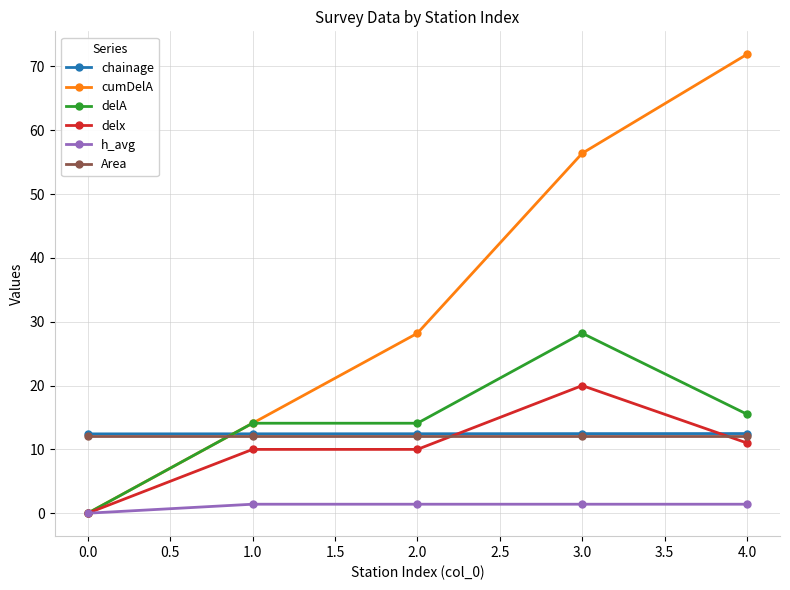

Which series has the largest range (max minus min)?

cumDelA